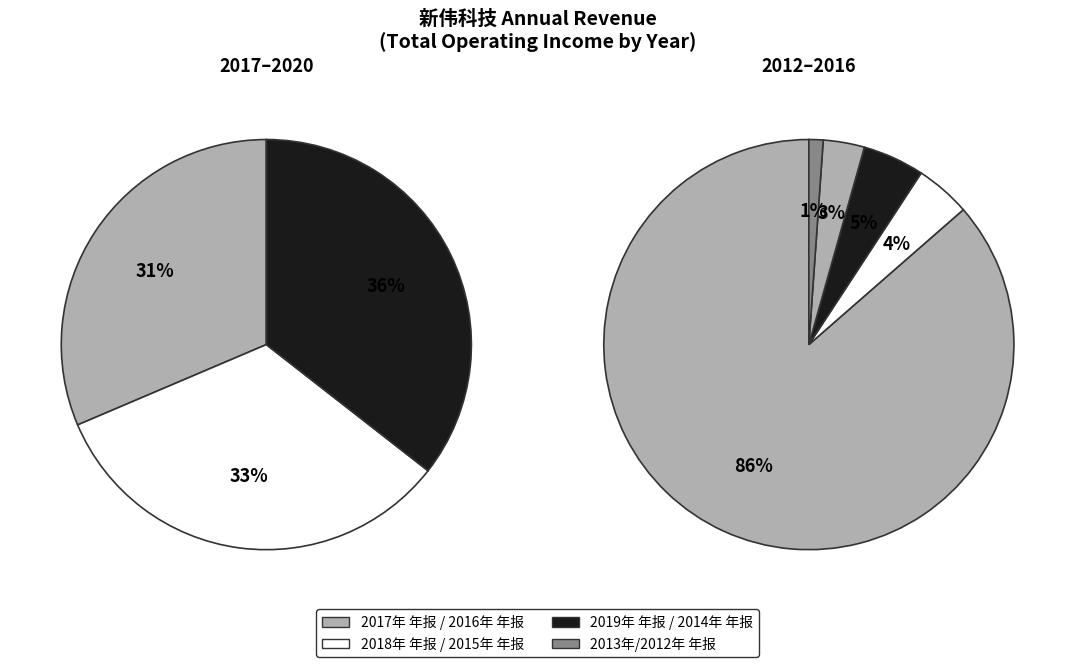

Count the number of slices in the pie.

8